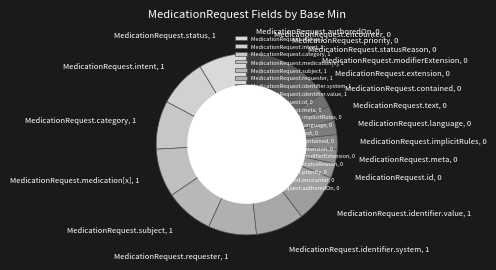

Count the number of slices in the pie.

20